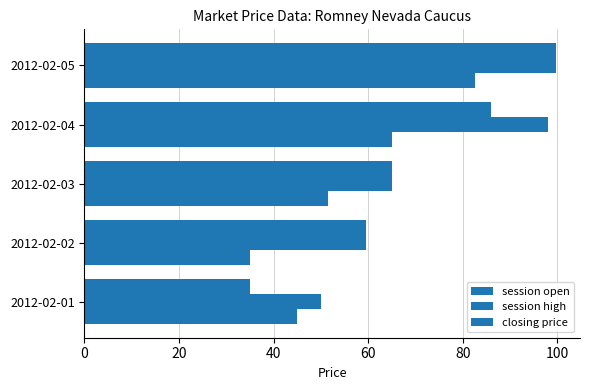

At how many categories does at least one series exceed 43?

5